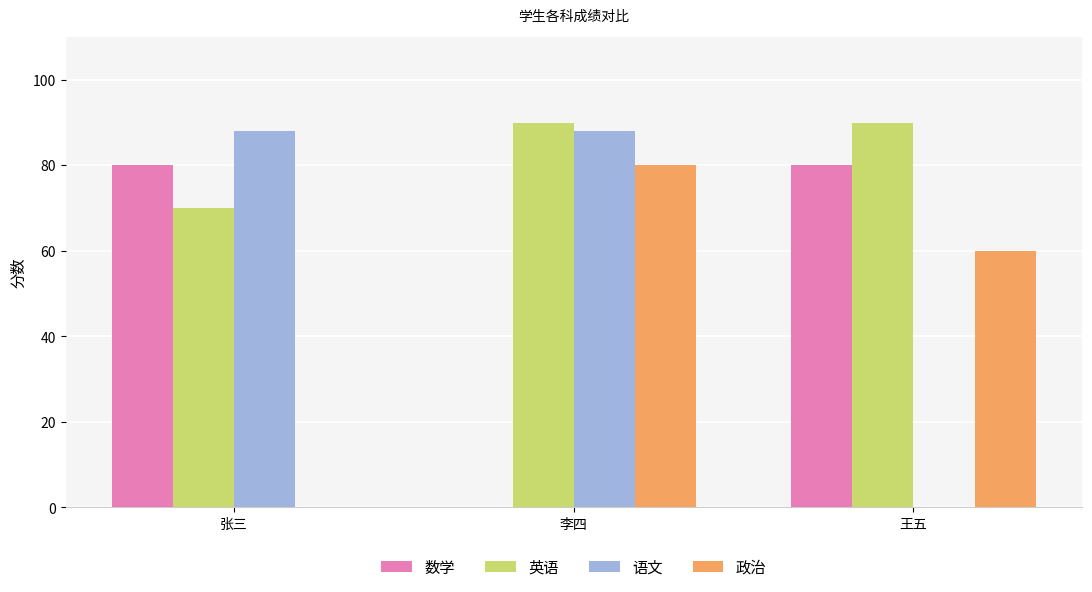

What is the maximum value shown in the chart?

90